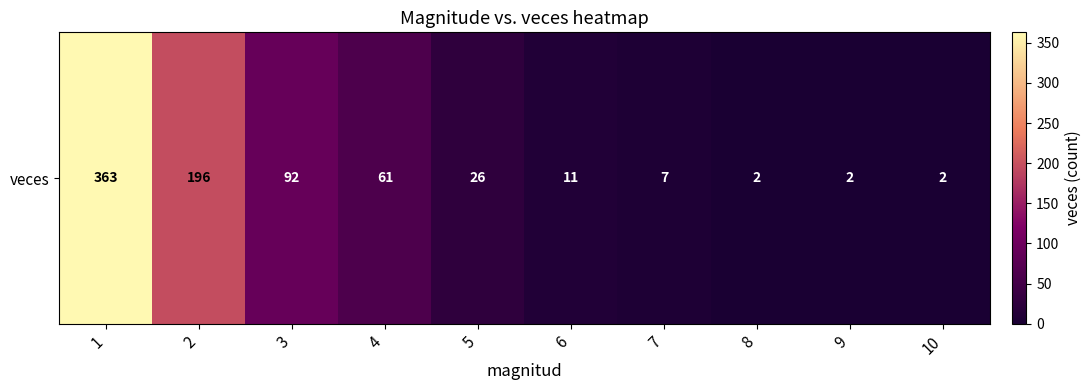

The value at 1 is 363. True or false?

True